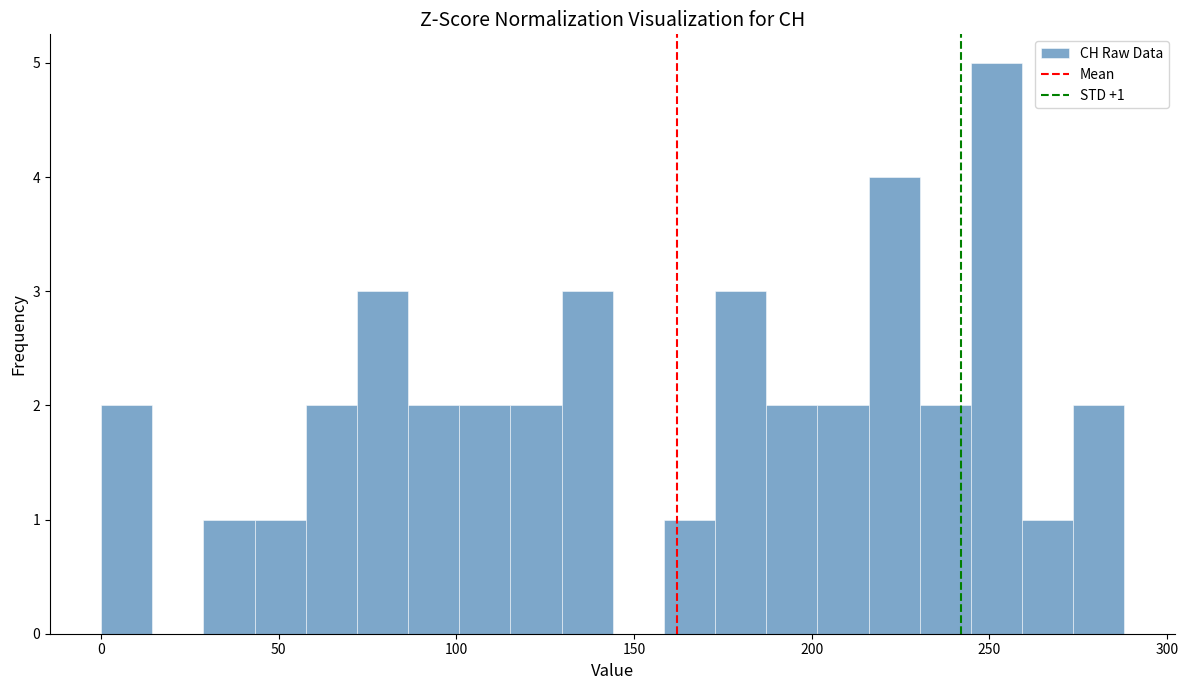

Around what value on the x-axis is the tallest bar? Give the approximate position of its centre, as read against the axis.

250